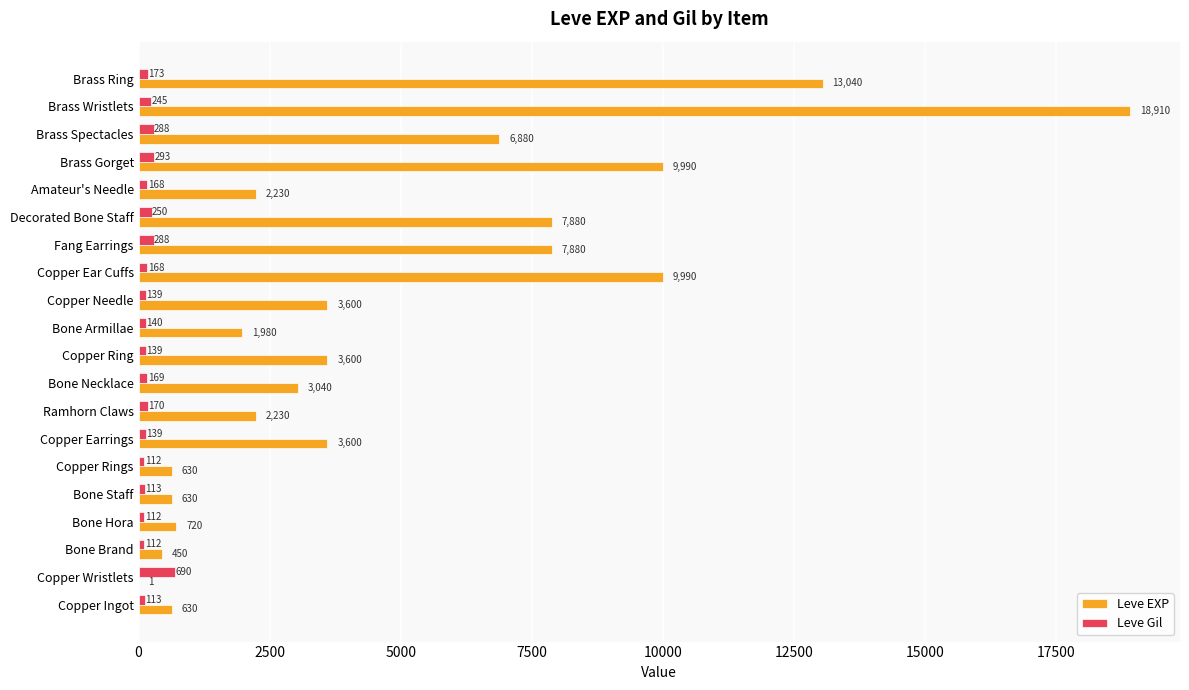

What is the sum of all Leve Gil values?

4021